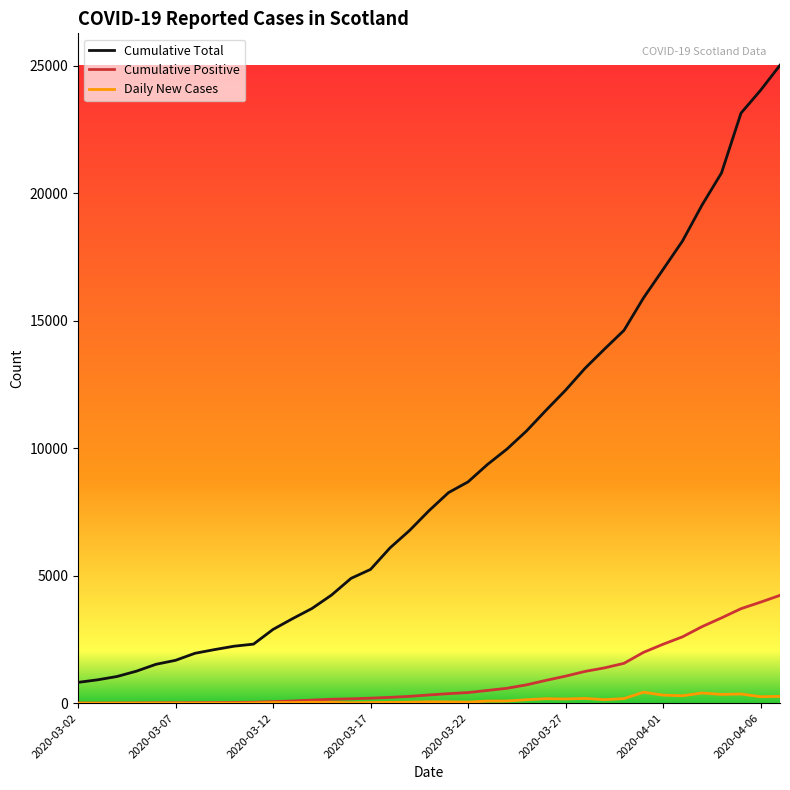

Which series has the largest total across all categories?

Cumulative Total